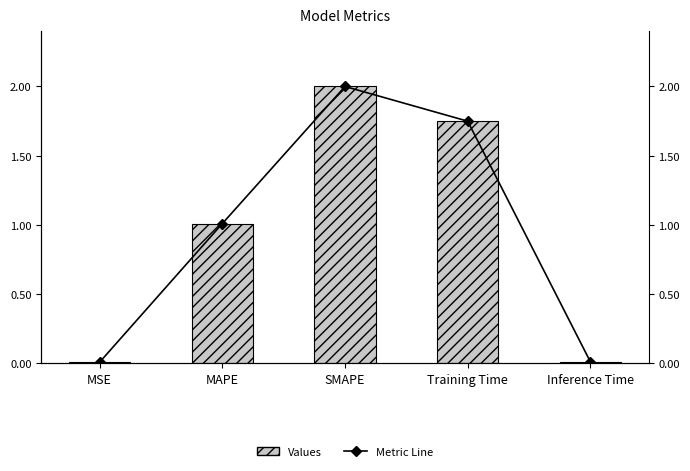

Reading right to left, extract all data points from this chart.

Values: Inference Time=0.0	Training Time=1.7	SMAPE=2.0	MAPE=1.0	MSE=0.0
Metric Line: Inference Time=0.0	Training Time=1.7	SMAPE=2.0	MAPE=1.0	MSE=0.0